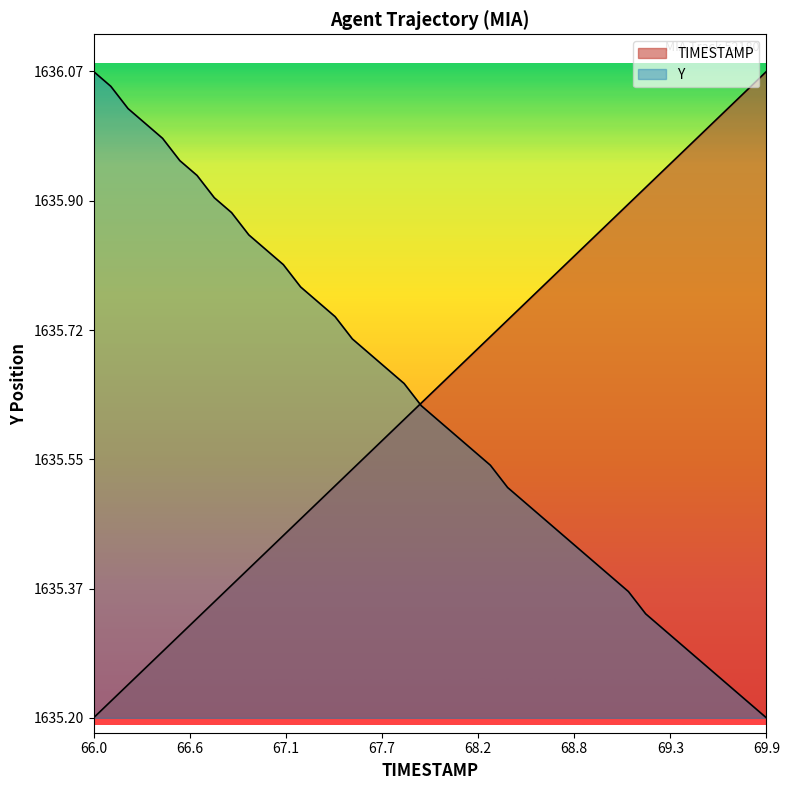

The value of Y at 68.7 is 1635.5. True or false?

True